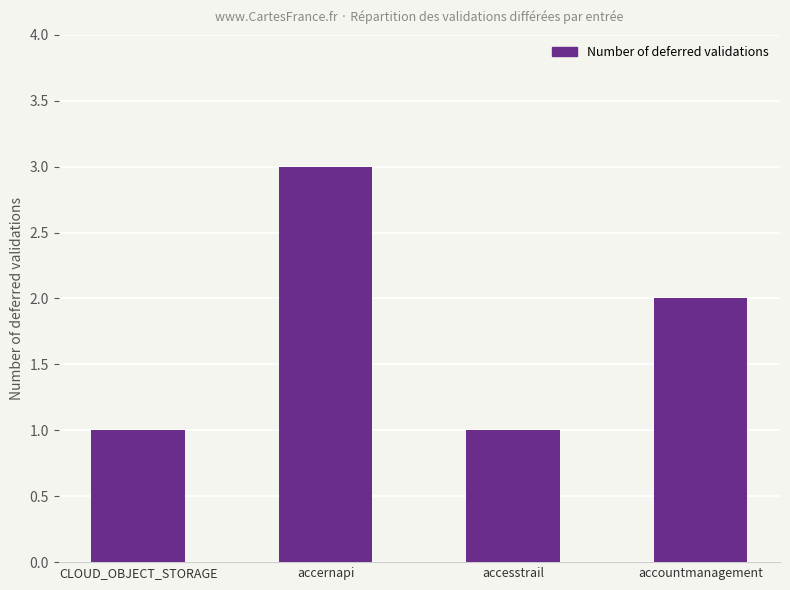

How many categories are shown in the chart?

4